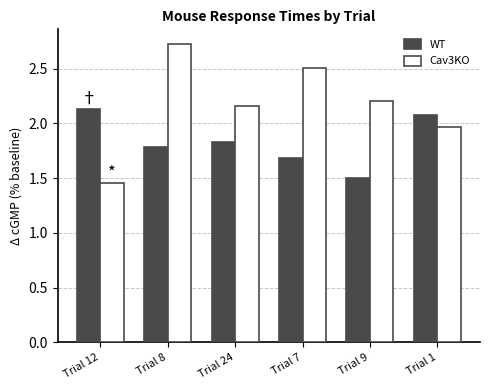

What is the difference between the maximum and minimum values in the Cav3KO series?

1.3